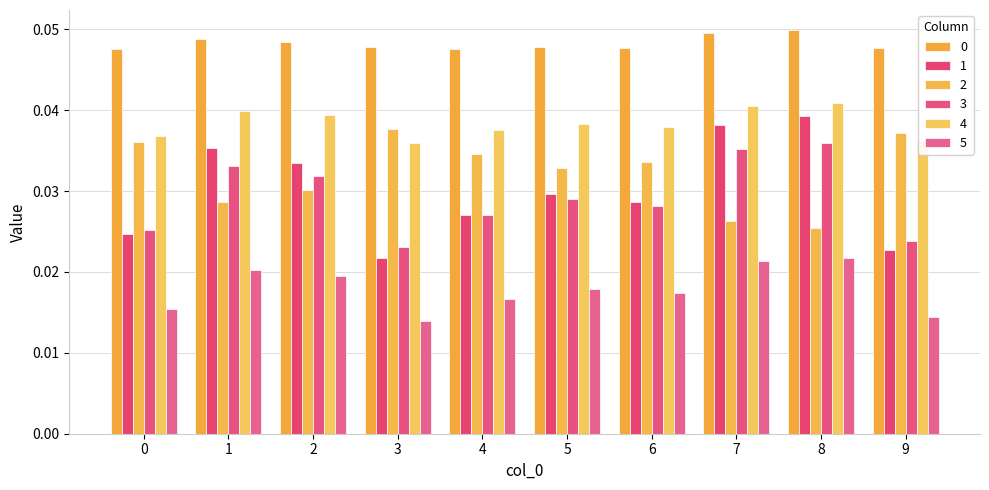

How many bars are there in total?

60